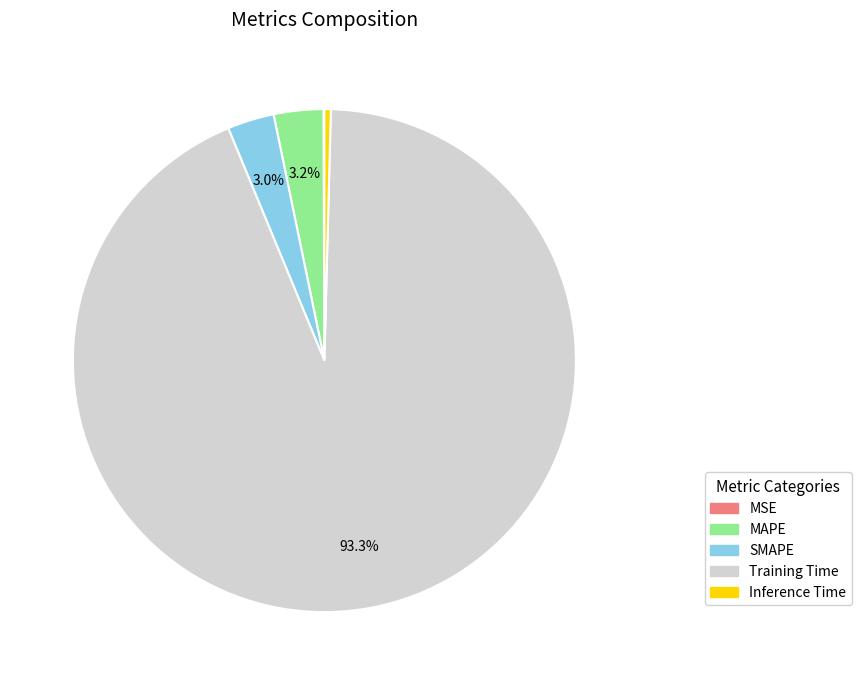

Which category has the biggest portion of the pie?

Training Time